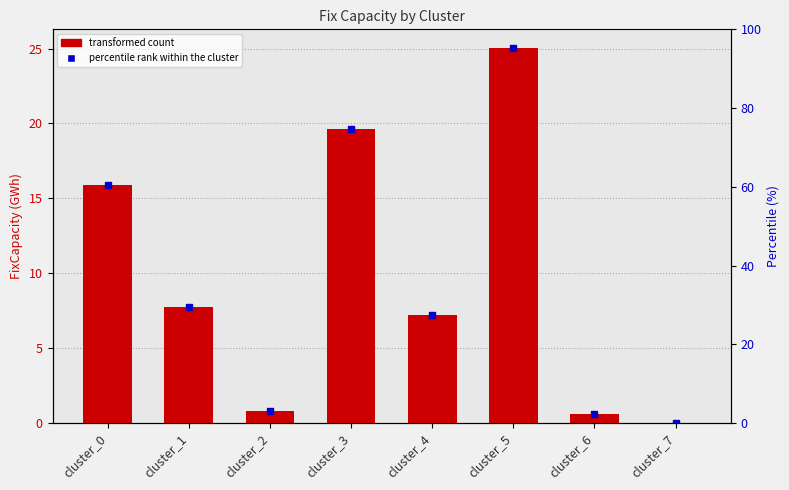

What is the change in value from cluster_5 to cluster_6?

-24.4